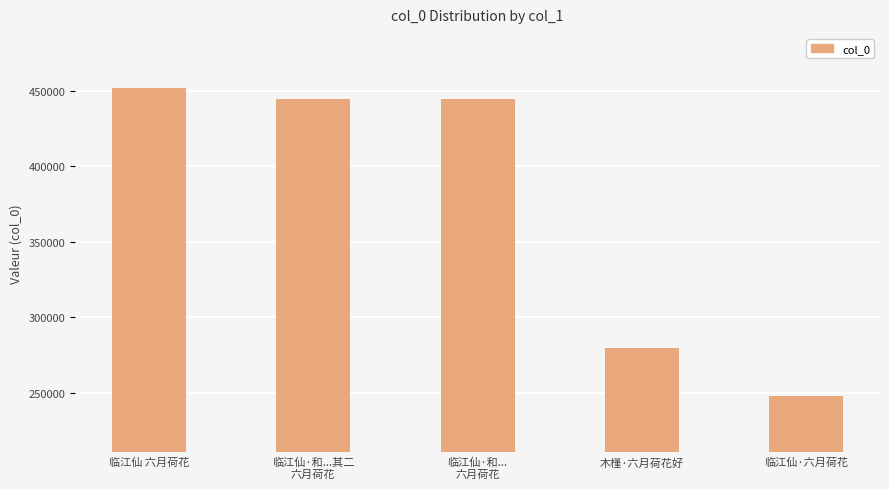

The chart shows a value of 451669 at 临江仙 六月荷花. True or false?

True